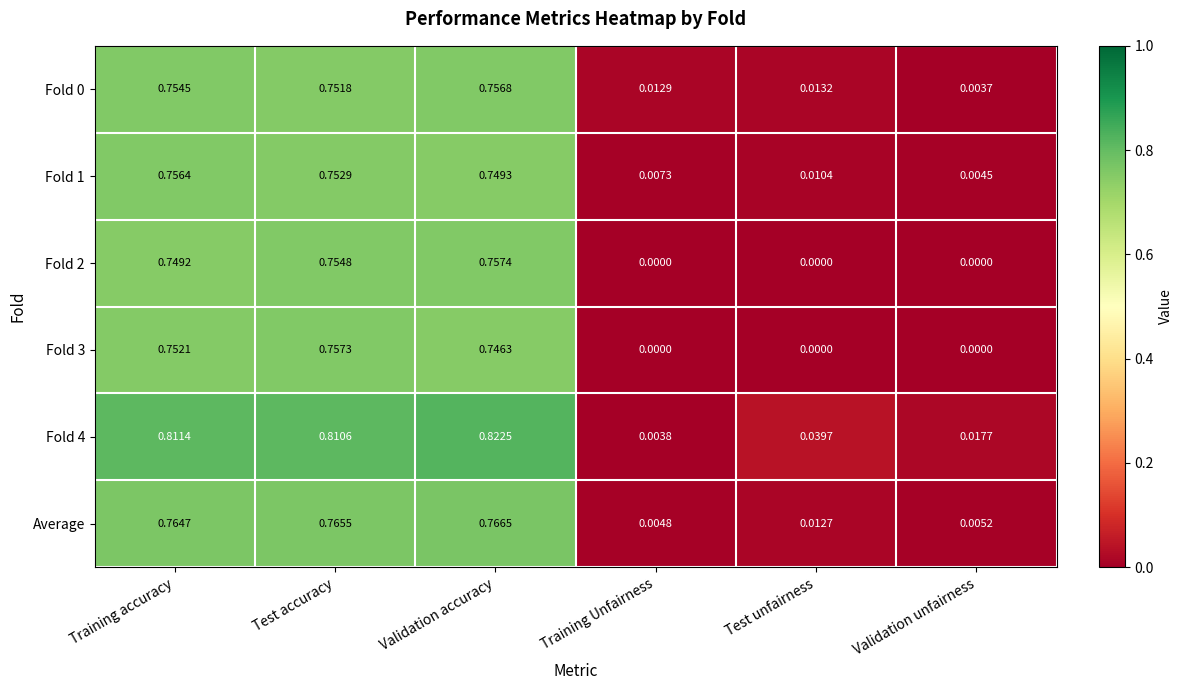

At which label is Fold 0 closest to 0?

Validation unfairness